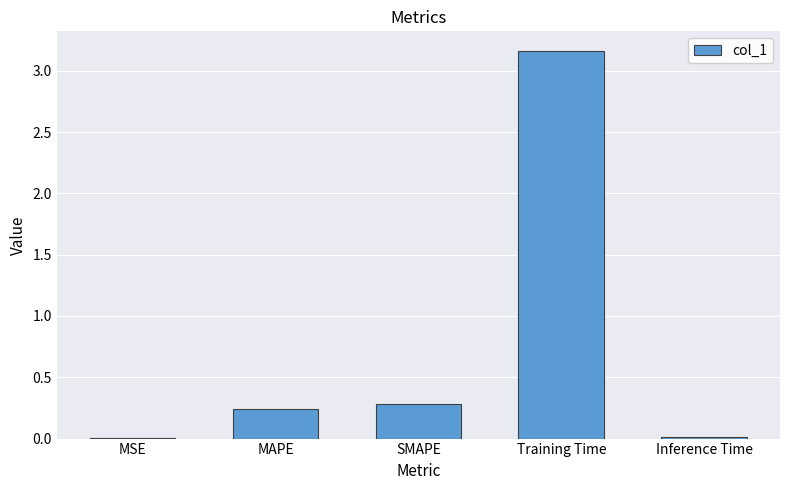

At which category does the chart reach its peak across all series?

Training Time